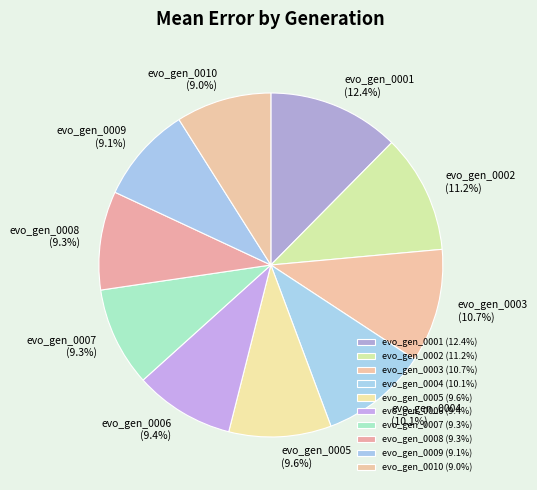

Between evo_gen_0001 and evo_gen_0006, which is larger?

evo_gen_0001